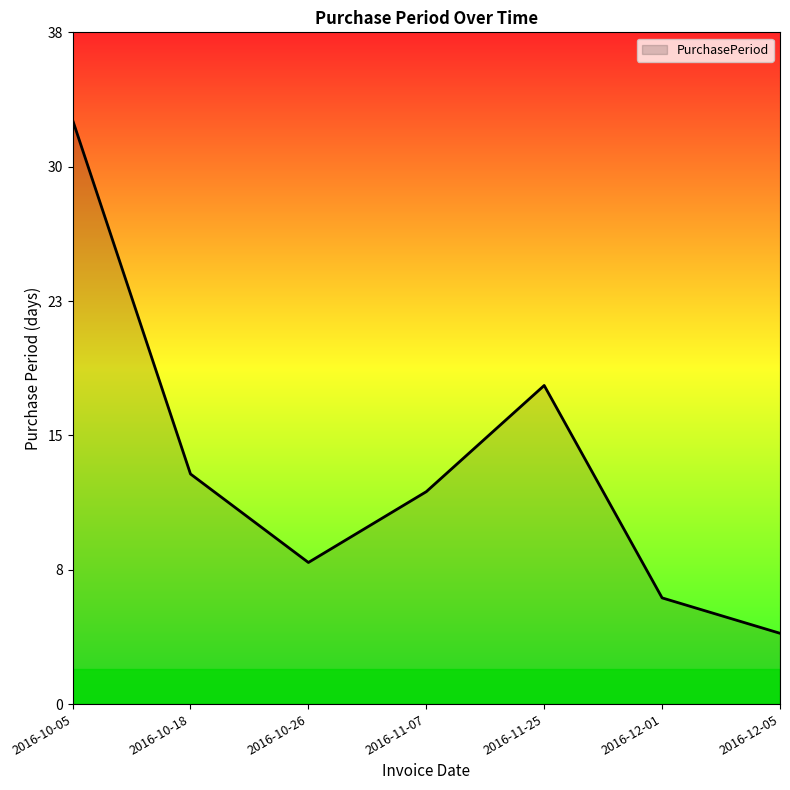

Reading right to left, what are all the values shown in this chart?

2016-12-05=4	2016-12-01=6	2016-11-25=18	2016-11-07=12	2016-10-26=8	2016-10-18=13	2016-10-05=33